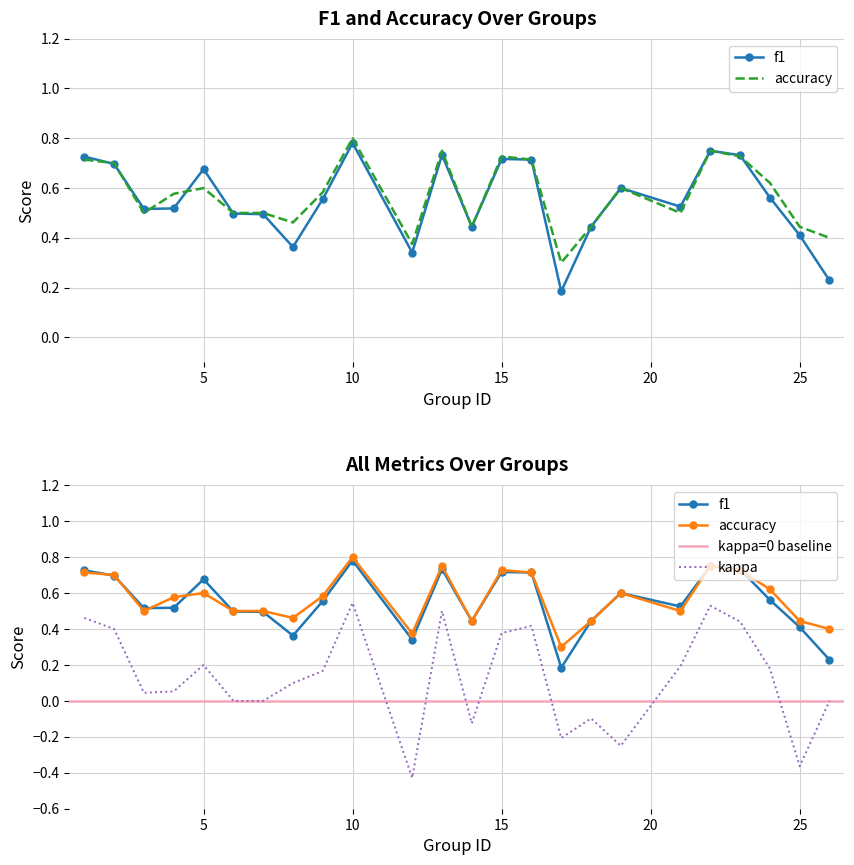

How many times do accuracy and f1 cross each other?

6